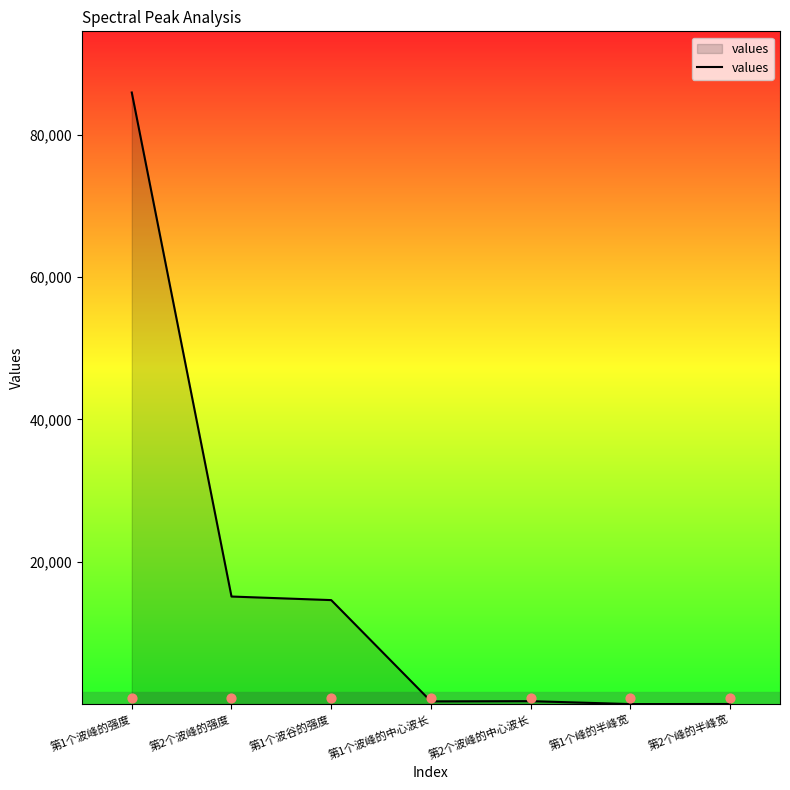

What is the change in value from 第2个波峰的中心波长 to 第1个峰的半峰宽?

-411.4